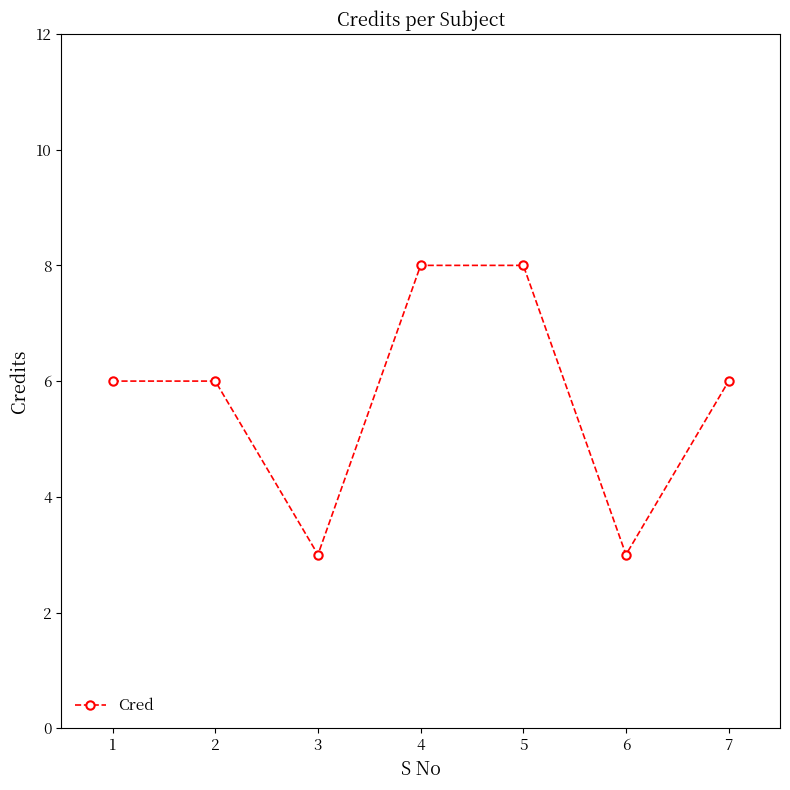

What is the ratio of the value at 6 to the value at 7?

0.5